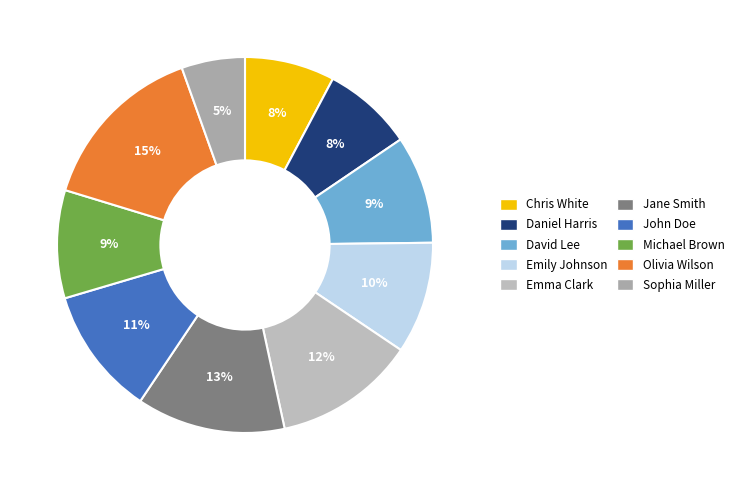

Count the number of slices in the pie.

10